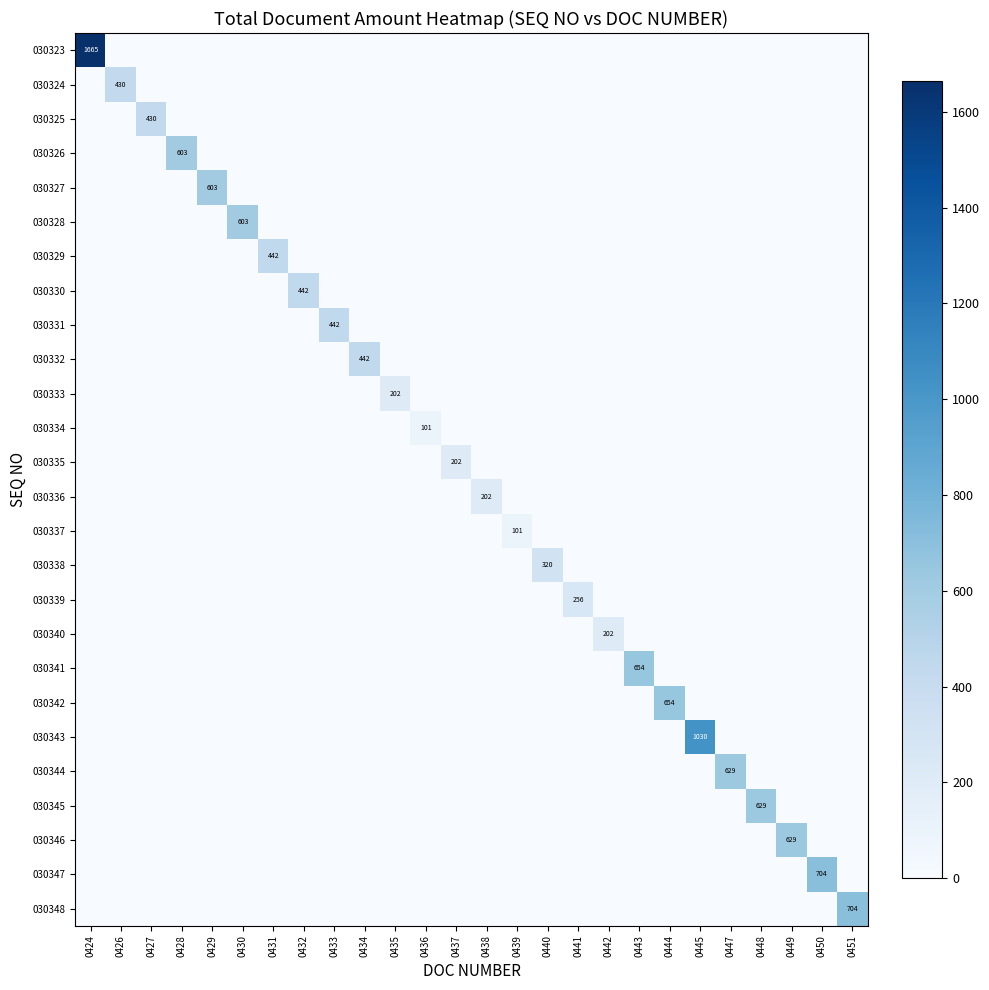

The 030344 series shows 383.9 at 0433. True or false?

False